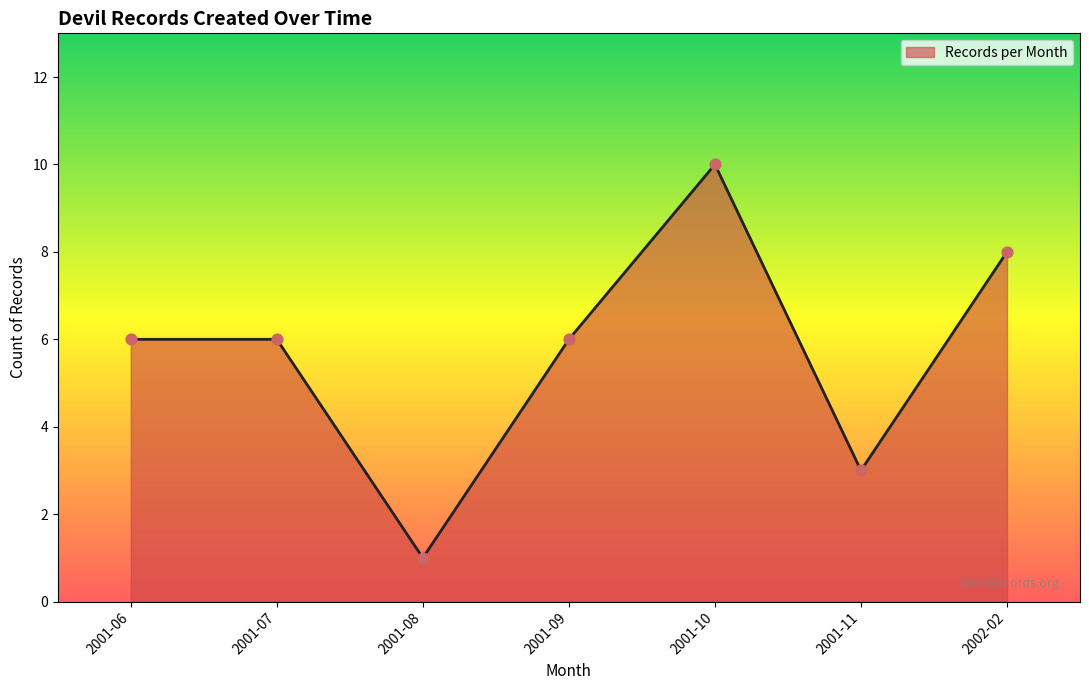

Between 2001-09 and 2001-11, which is larger?

2001-09